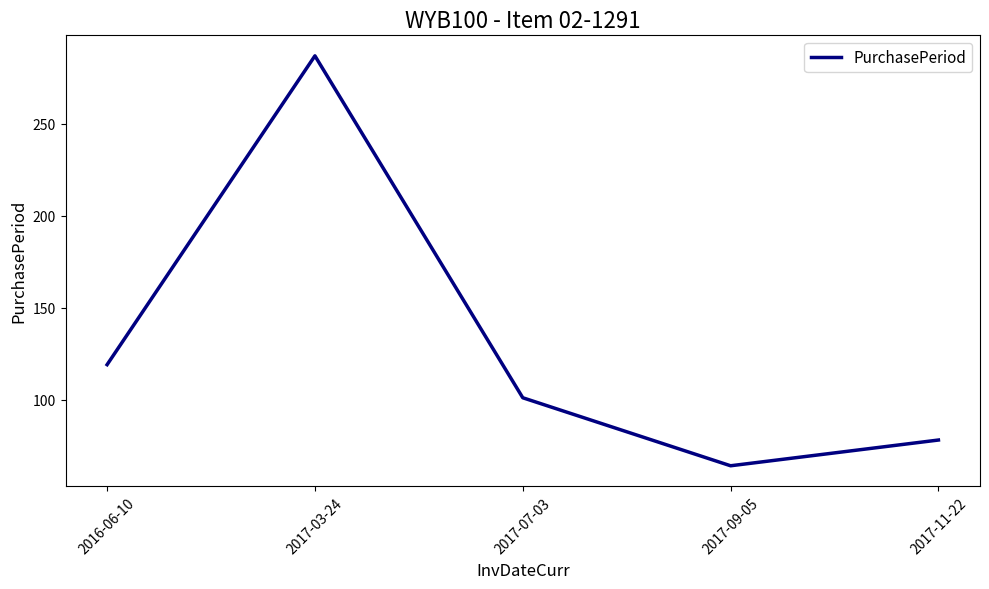

True or false: there are more than 1 points higher than both neighbors.

False